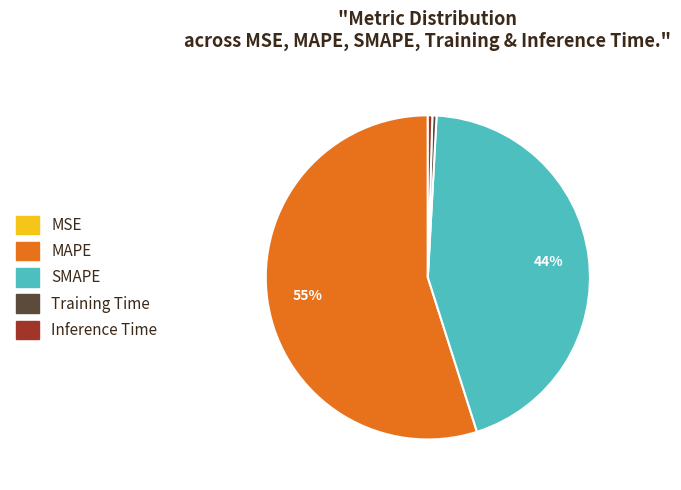

What is the majority slice?

MAPE